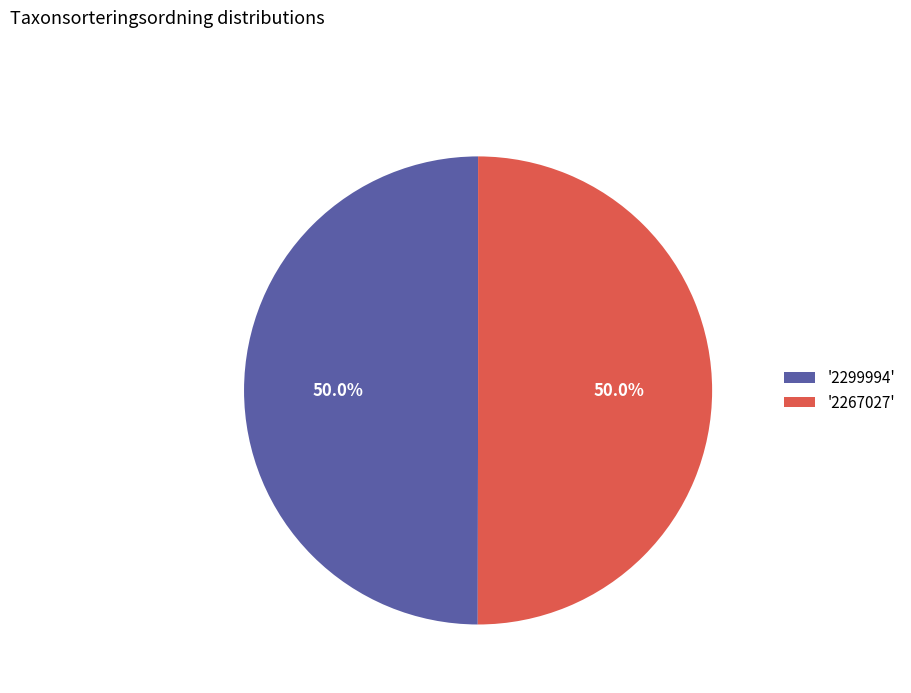

Combined, what portion of the pie is '2299994' and '2267027'?

100.0%